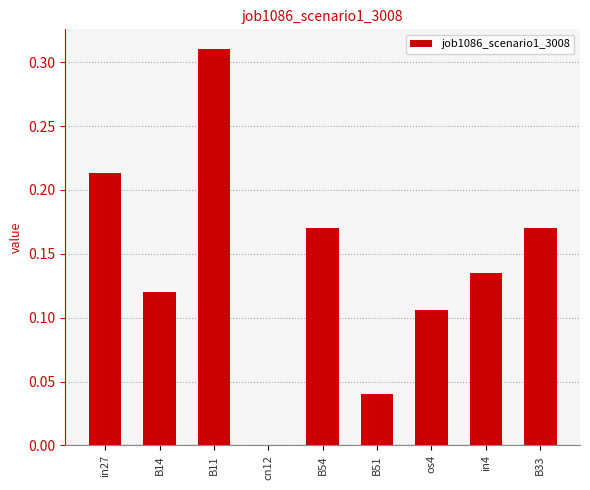

What is the sum of all values?

1.3